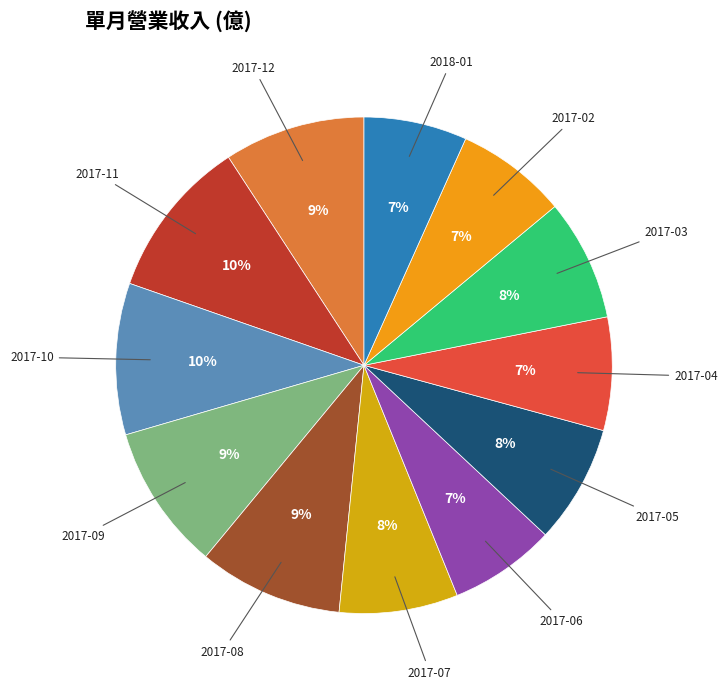

Does 2017-09 account for over 50% of the chart?

No